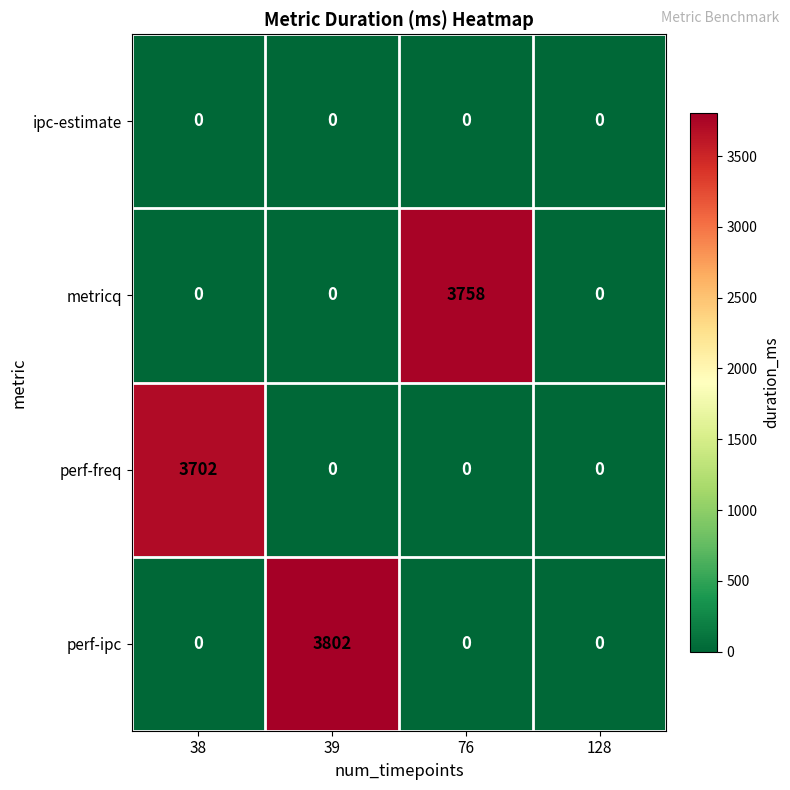

What is the maximum value shown in the chart?

3802